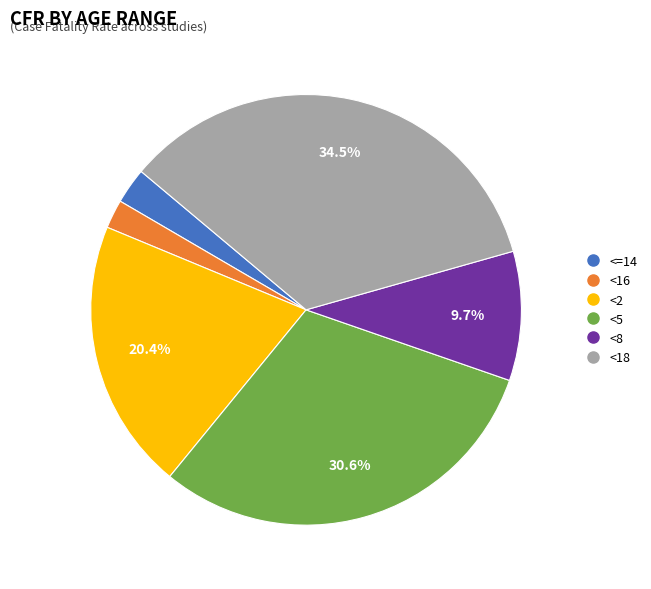

To the nearest percent, what is the difference between the largest and smallest slice percentages?

32%